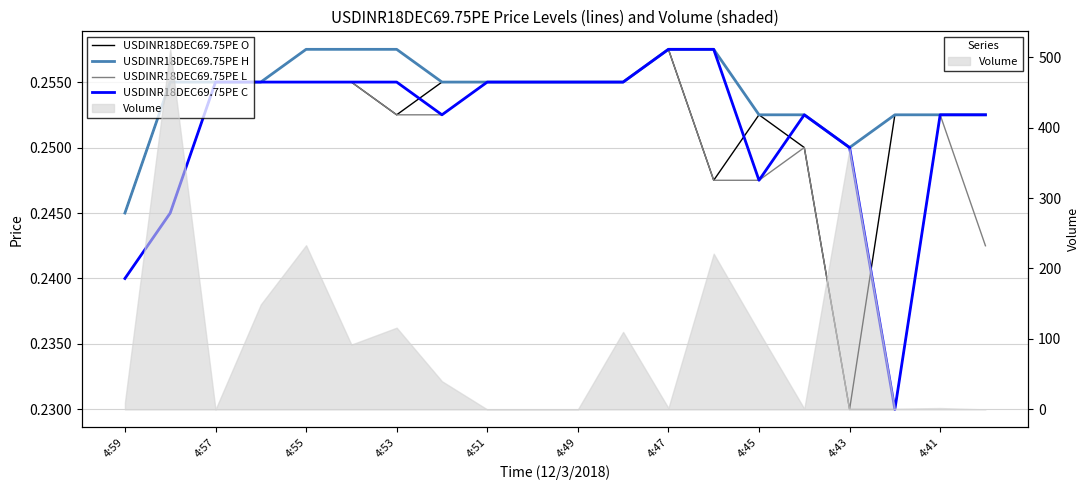

True or false: USDINR18DEC69.75PE C and USDINR18DEC69.75PE L cross at least once.

False